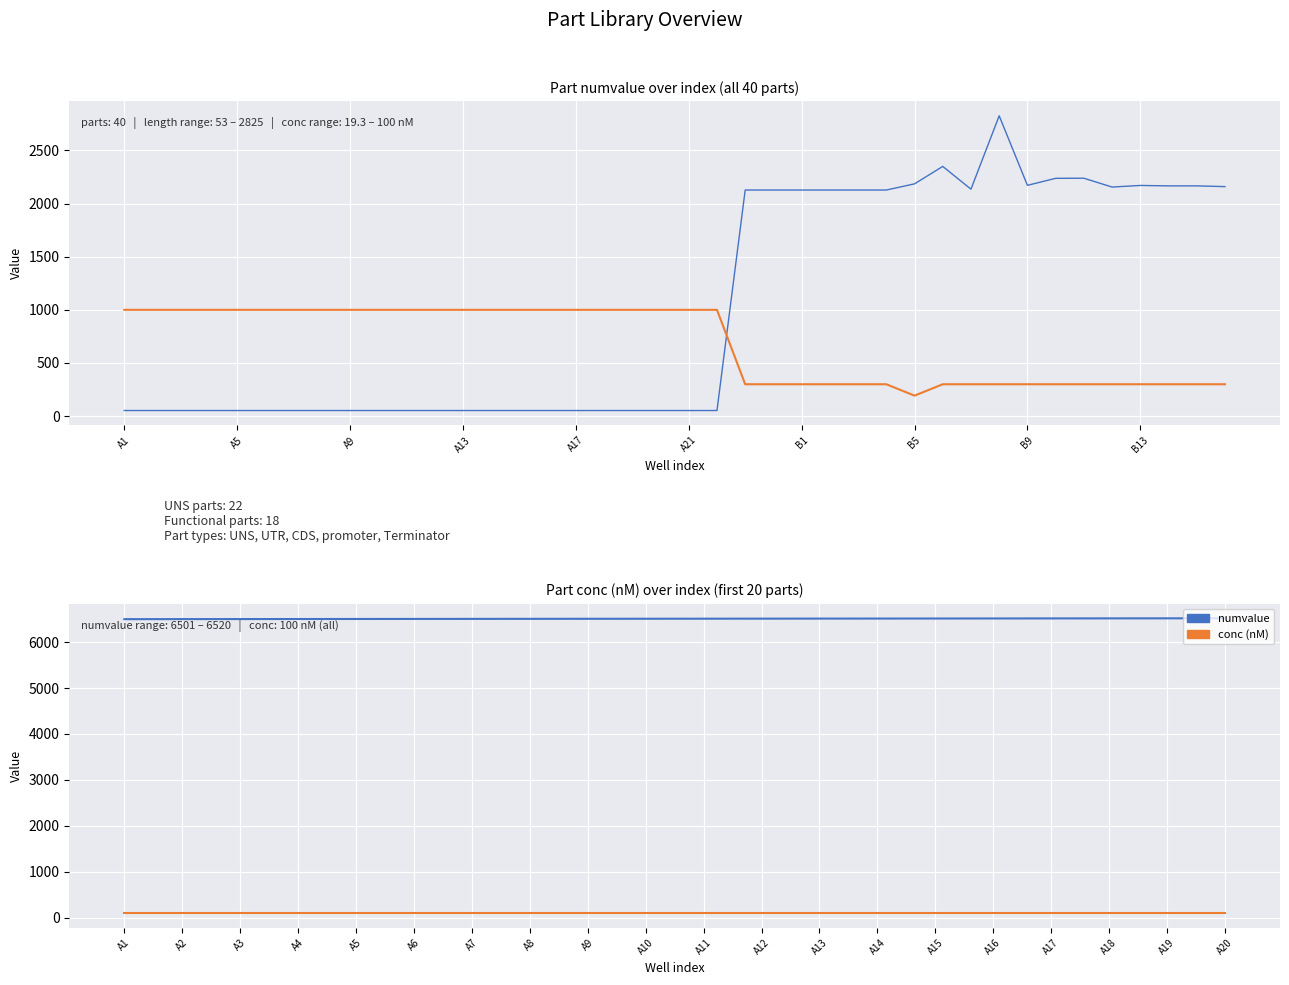

What is the value of the length point at the 29th from the left?

2185